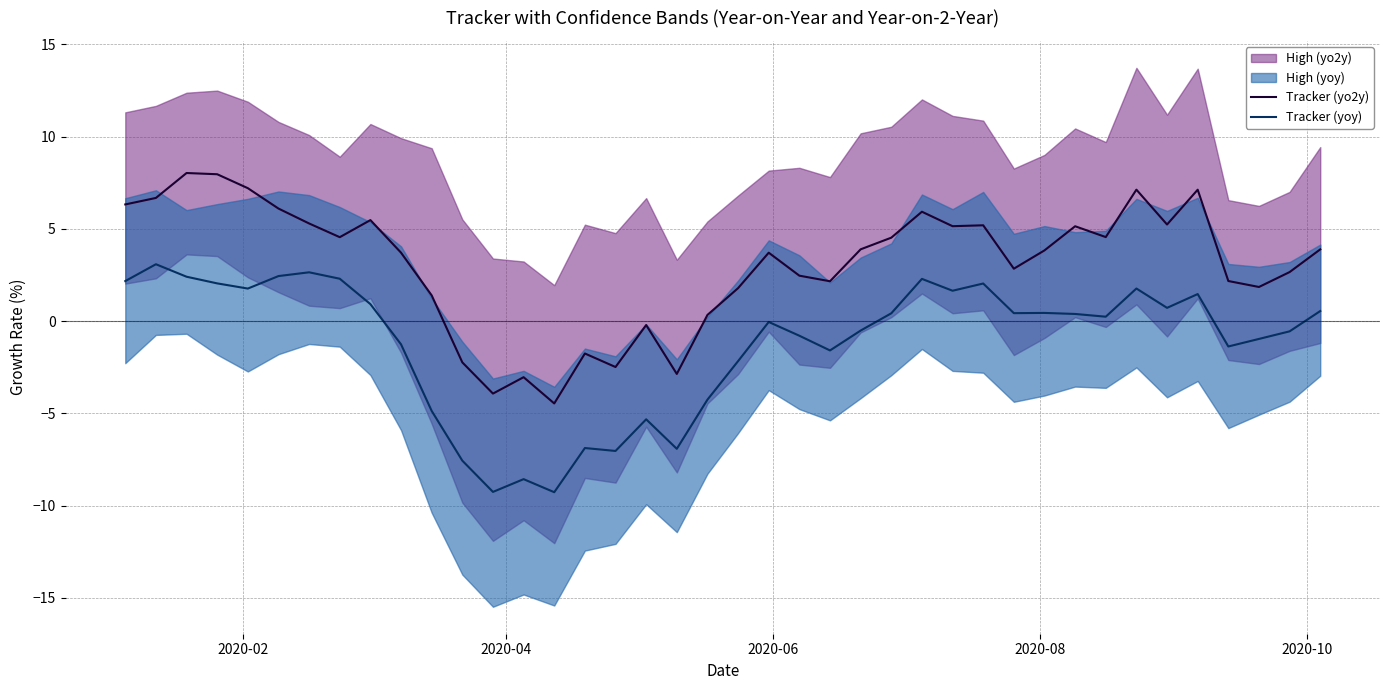

How many data points does each series have?

40